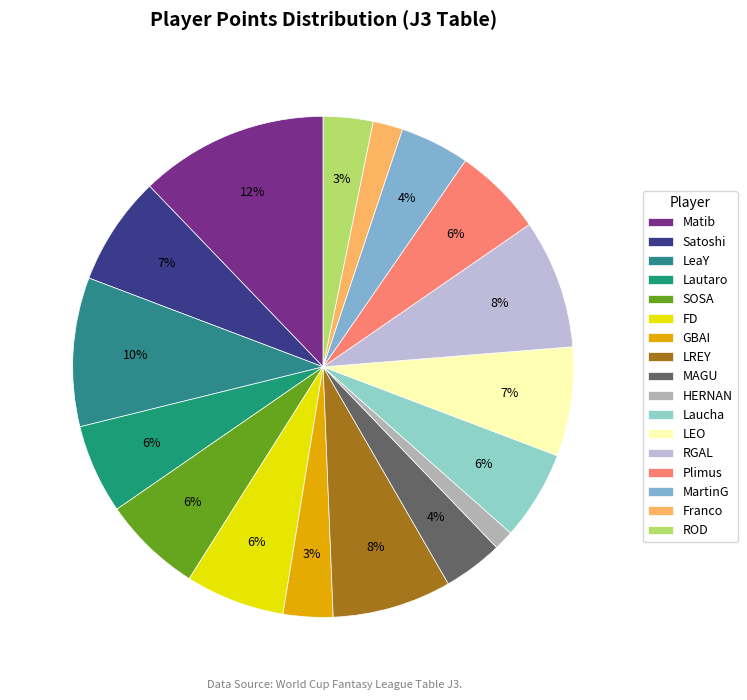

Rank the categories by value from lowest to highest.

HERNAN, Franco, GBAI, ROD, MAGU, MartinG, Lautaro, Laucha, Plimus, SOSA, FD, Satoshi, LEO, LREY, RGAL, LeaY, Matib